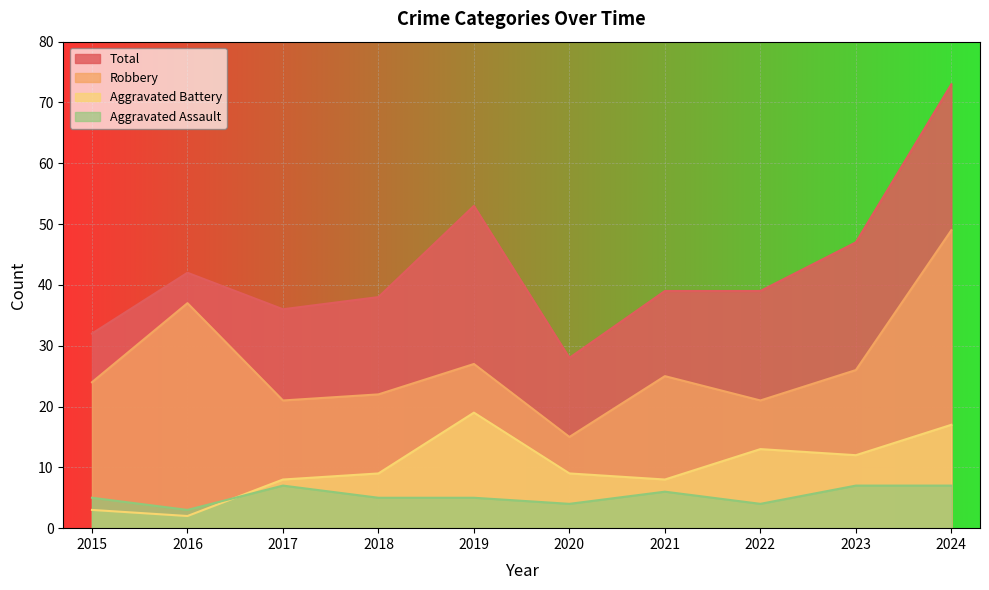

Which series ends up on top after the final intersection of Aggravated Battery and Aggravated Assault?

Aggravated Battery